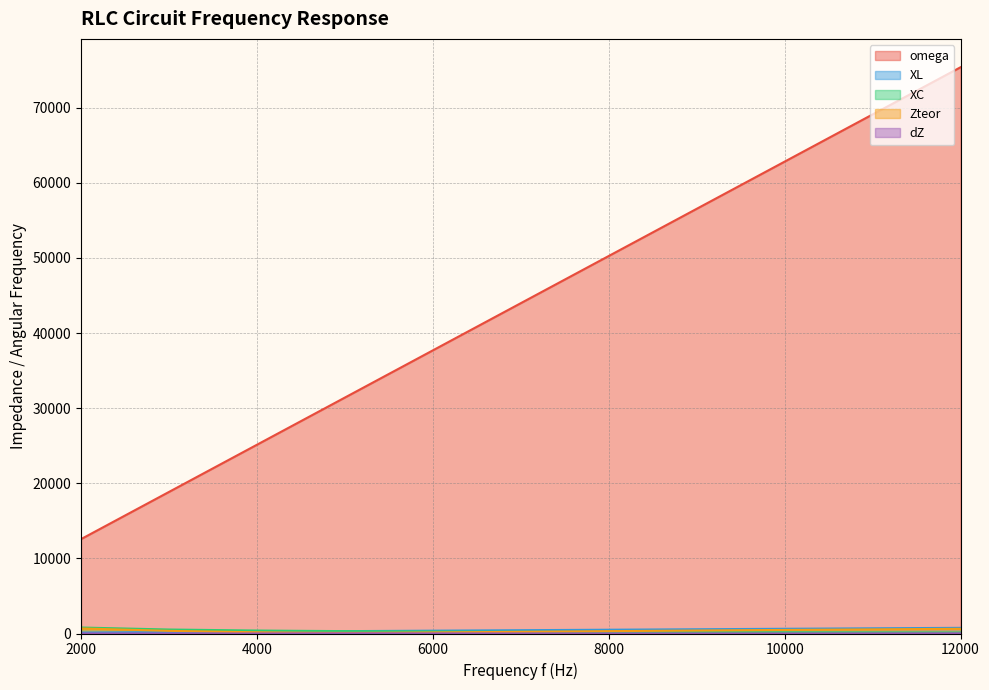

Between which two adjacent categories do Zteor and XC first intersect?

7000 and 8000